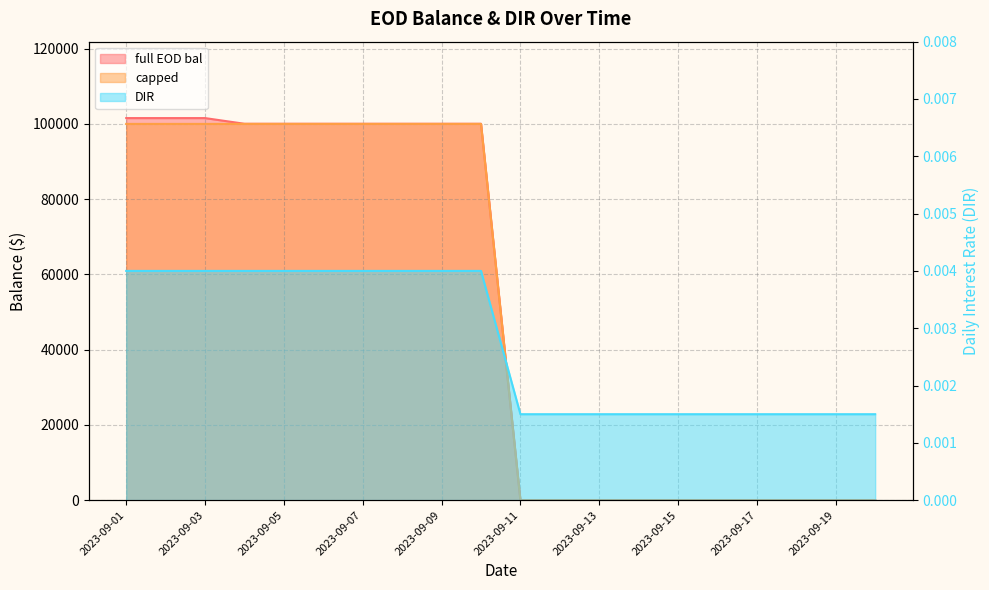

True or false: DIR and capped intersect in this chart.

True